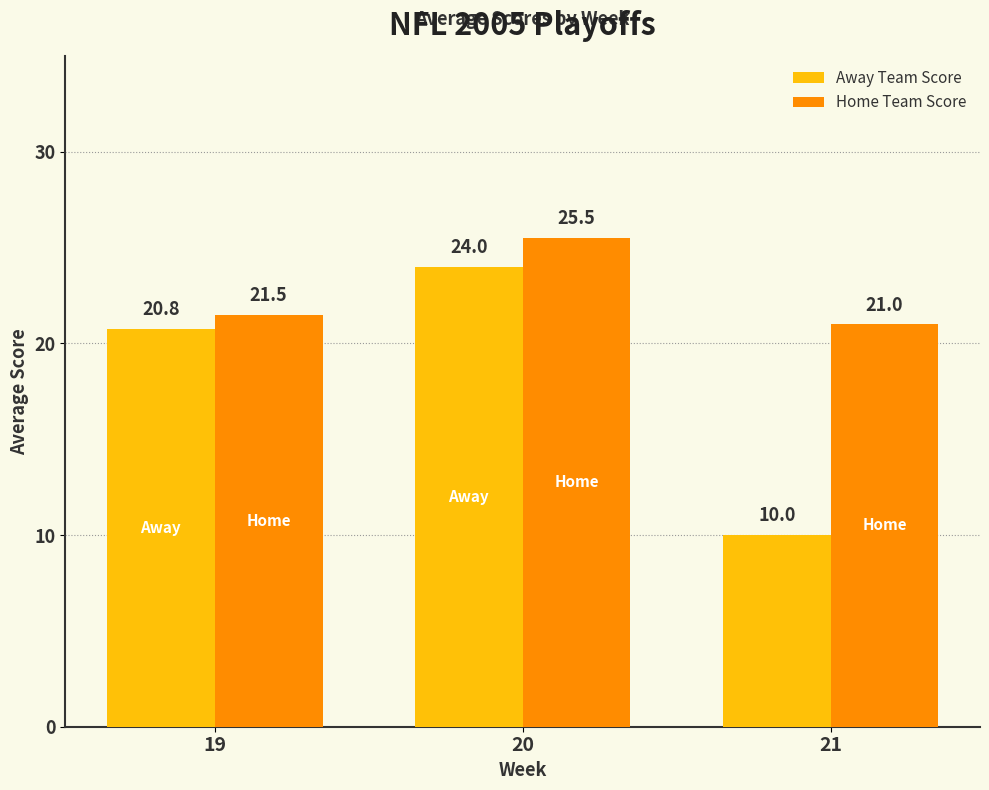

Does the chart contain any negative values?

No